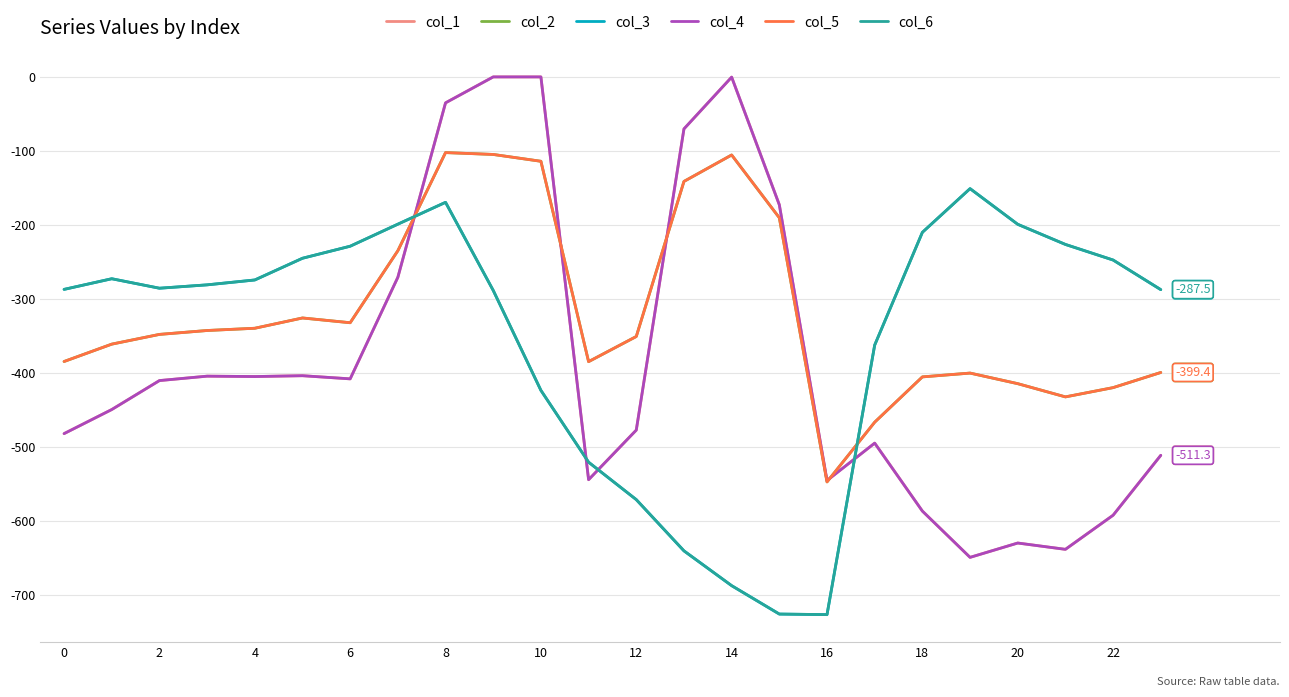

Does the chart display data point markers on the line(s)?

No